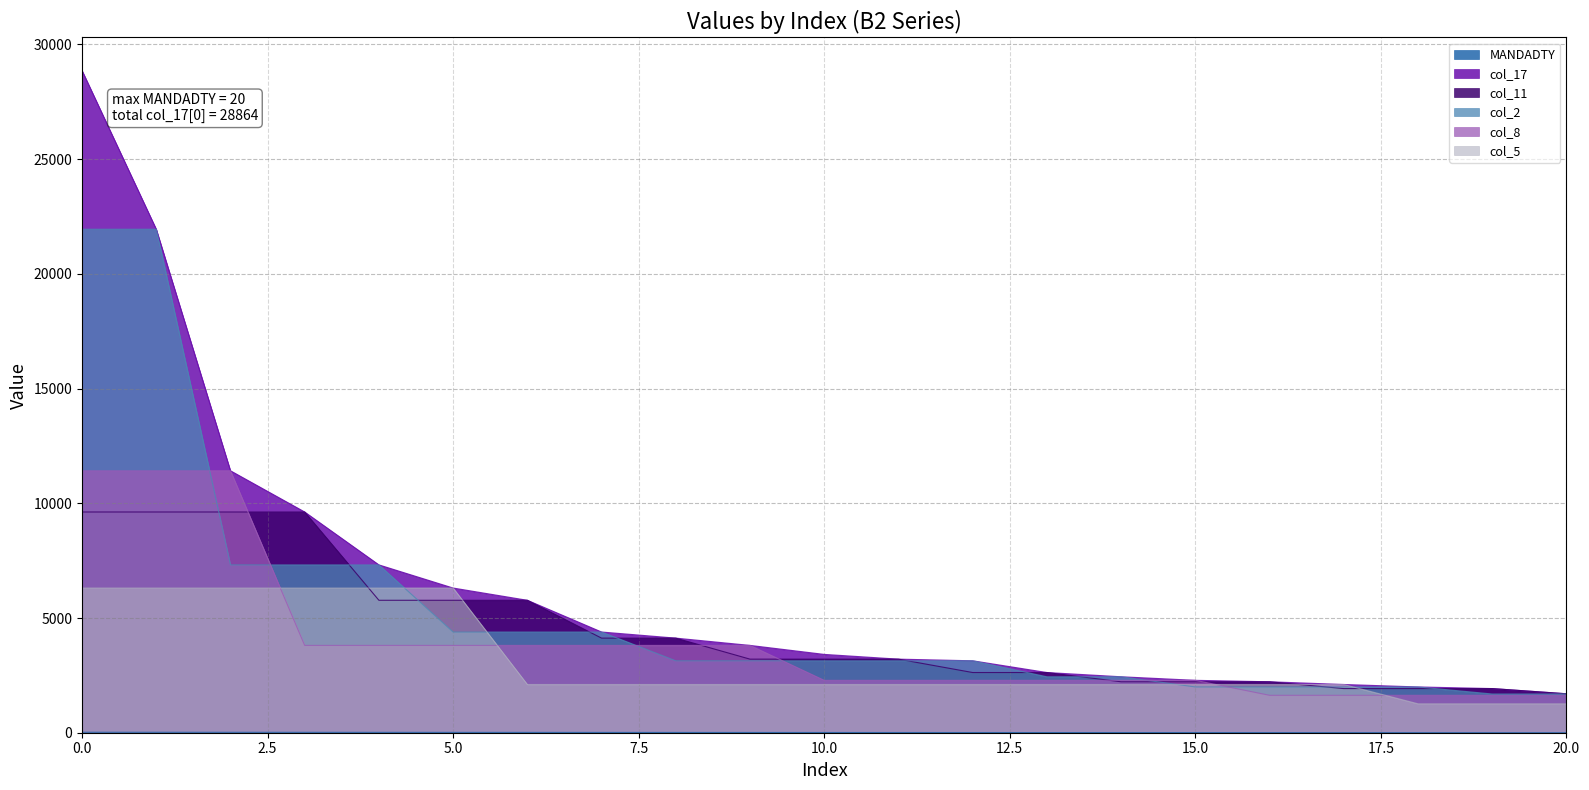

Reading right to left, list all the values displayed in this chart.

MANDADTY: 20=0.0	19=1.0	18=2.0	17=3.0	16=4.0	15=5.0	14=6.0	13=7.0	12=8.0	11=9.0	10=10.0	9=11.0	8=12.0	7=13.0	6=14.0	5=15.0	4=16.0	3=17.0	2=18.0	1=19.0	0=20.0
col_17: 20=1697.9	19=1924.3	18=1995.2	17=2102.3	16=2220.3	15=2283.6	14=2438.6	13=2624.0	12=3135.3	11=3207.1	10=3414.0	9=3806.0	8=4123.4	7=4389.4	6=5772.8	5=6307.0	4=7315.7	3=9621.3	2=11418.0	1=21947.0	0=28864.0
col_11: 20=1697.9	19=1924.3	18=1924.3	17=1924.3	16=2220.3	15=2220.3	14=2220.3	13=2624.0	12=2624.0	11=3207.1	10=3207.1	9=3207.1	8=4123.4	7=4123.4	6=5772.8	5=5772.8	4=5772.8	3=9621.3	2=9621.3	1=9621.3	0=9621.3
col_2: 20=1688.2	19=1688.2	18=1995.2	17=1995.2	16=1995.2	15=1995.2	14=2438.6	13=2438.6	12=3135.3	11=3135.3	10=3135.3	9=3135.3	8=3135.3	7=4389.4	6=4389.4	5=4389.4	4=7315.7	3=7315.7	2=7315.7	1=21947.0	0=21947.0
col_8: 20=1631.1	19=1631.1	18=1631.1	17=1631.1	16=1631.1	15=2283.6	14=2283.6	13=2283.6	12=2283.6	11=2283.6	10=2283.6	9=3806.0	8=3806.0	7=3806.0	6=3806.0	5=3806.0	4=3806.0	3=3806.0	2=11418.0	1=11418.0	0=11418.0
col_5: 20=1261.4	19=1261.4	18=1261.4	17=2102.3	16=2102.3	15=2102.3	14=2102.3	13=2102.3	12=2102.3	11=2102.3	10=2102.3	9=2102.3	8=2102.3	7=2102.3	6=2102.3	5=6307.0	4=6307.0	3=6307.0	2=6307.0	1=6307.0	0=6307.0